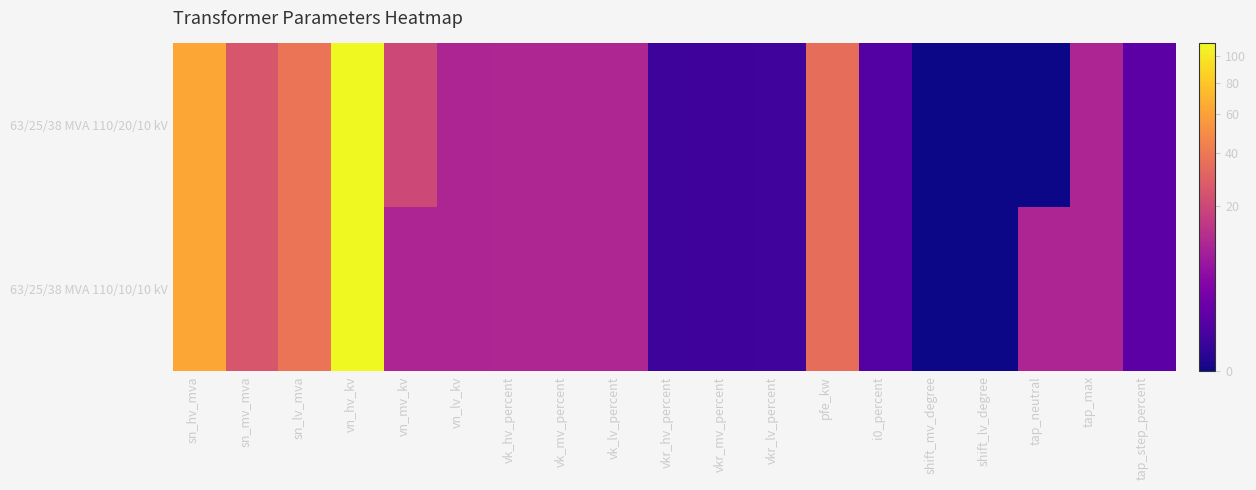

What is the total value across all series at vkr_lv_percent?

0.7